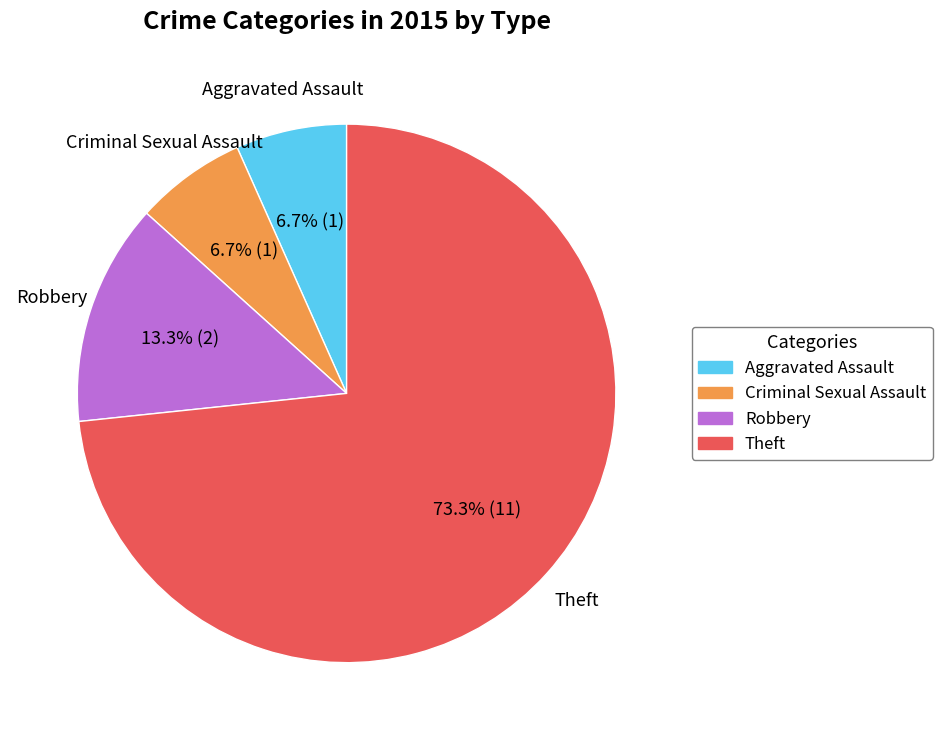

Does any single category account for the majority?

Yes